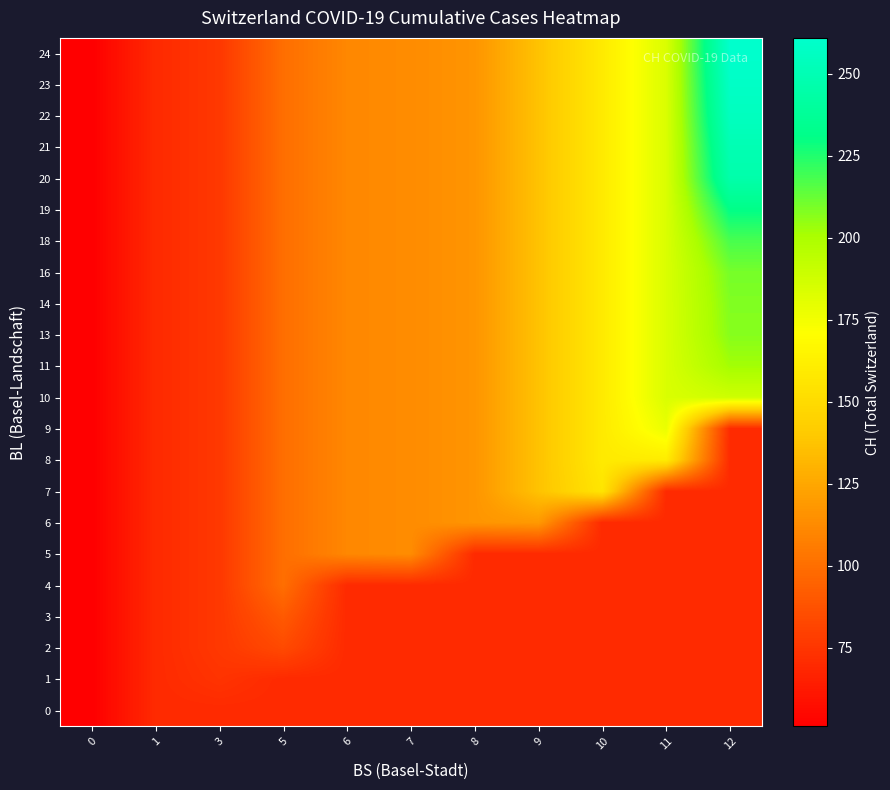

Reading right to left, transcribe all the data shown in this chart.

0: 12=70	11=70	10=70	9=70	8=70	7=70	6=70	5=70	3=70	1=70	0=51
1: 12=70	11=70	10=70	9=70	8=70	7=70	6=70	5=70	3=74	1=70	0=51
2: 12=70	11=70	10=70	9=70	8=70	7=70	6=70	5=84	3=76	1=70	0=51
3: 12=70	11=70	10=70	9=70	8=70	7=70	6=70	5=91	3=76	1=70	0=51
4: 12=70	11=70	10=70	9=70	8=70	7=70	6=70	5=100	3=76	1=70	0=51
5: 12=70	11=70	10=70	9=70	8=70	7=113	6=111	5=100	3=76	1=70	0=51
6: 12=70	11=70	10=70	9=119	8=117	7=113	6=111	5=100	3=76	1=70	0=51
7: 12=70	11=70	10=156	9=137	8=117	7=113	6=111	5=100	3=76	1=70	0=51
8: 12=70	11=160	10=159	9=137	8=117	7=113	6=111	5=100	3=76	1=70	0=51
9: 12=70	11=178	10=159	9=137	8=117	7=113	6=111	5=100	3=76	1=70	0=51
10: 12=188	11=184	10=159	9=137	8=117	7=113	6=111	5=100	3=76	1=70	0=51
11: 12=202	11=184	10=159	9=137	8=117	7=113	6=111	5=100	3=76	1=70	0=51
13: 12=207	11=184	10=159	9=137	8=117	7=113	6=111	5=100	3=76	1=70	0=51
14: 12=208	11=184	10=159	9=137	8=117	7=113	6=111	5=100	3=76	1=70	0=51
16: 12=210	11=184	10=159	9=137	8=117	7=113	6=111	5=100	3=76	1=70	0=51
18: 12=218	11=184	10=159	9=137	8=117	7=113	6=111	5=100	3=76	1=70	0=51
19: 12=231	11=184	10=159	9=137	8=117	7=113	6=111	5=100	3=76	1=70	0=51
20: 12=246	11=184	10=159	9=137	8=117	7=113	6=111	5=100	3=76	1=70	0=51
21: 12=250	11=184	10=159	9=137	8=117	7=113	6=111	5=100	3=76	1=70	0=51
22: 12=255	11=184	10=159	9=137	8=117	7=113	6=111	5=100	3=76	1=70	0=51
23: 12=258	11=184	10=159	9=137	8=117	7=113	6=111	5=100	3=76	1=70	0=51
24: 12=261	11=184	10=159	9=137	8=117	7=113	6=111	5=100	3=76	1=70	0=51